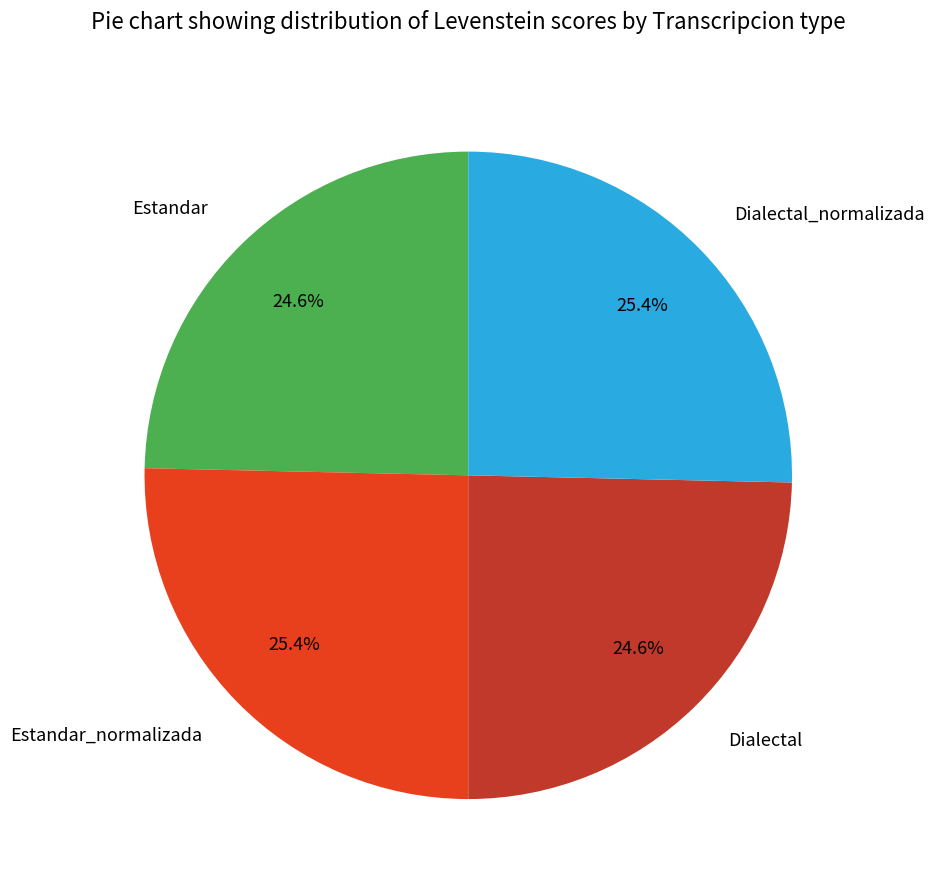

What percentage is the Dialectal slice, to the nearest percent?

25%